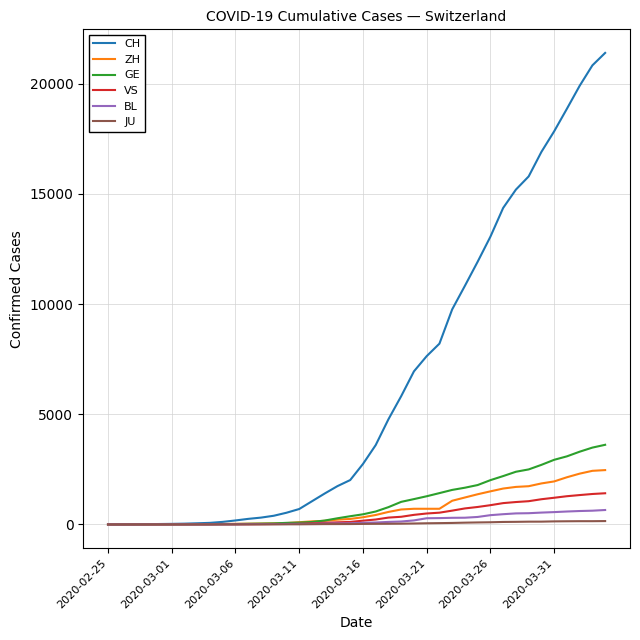

Which series has the largest total across all categories?

CH